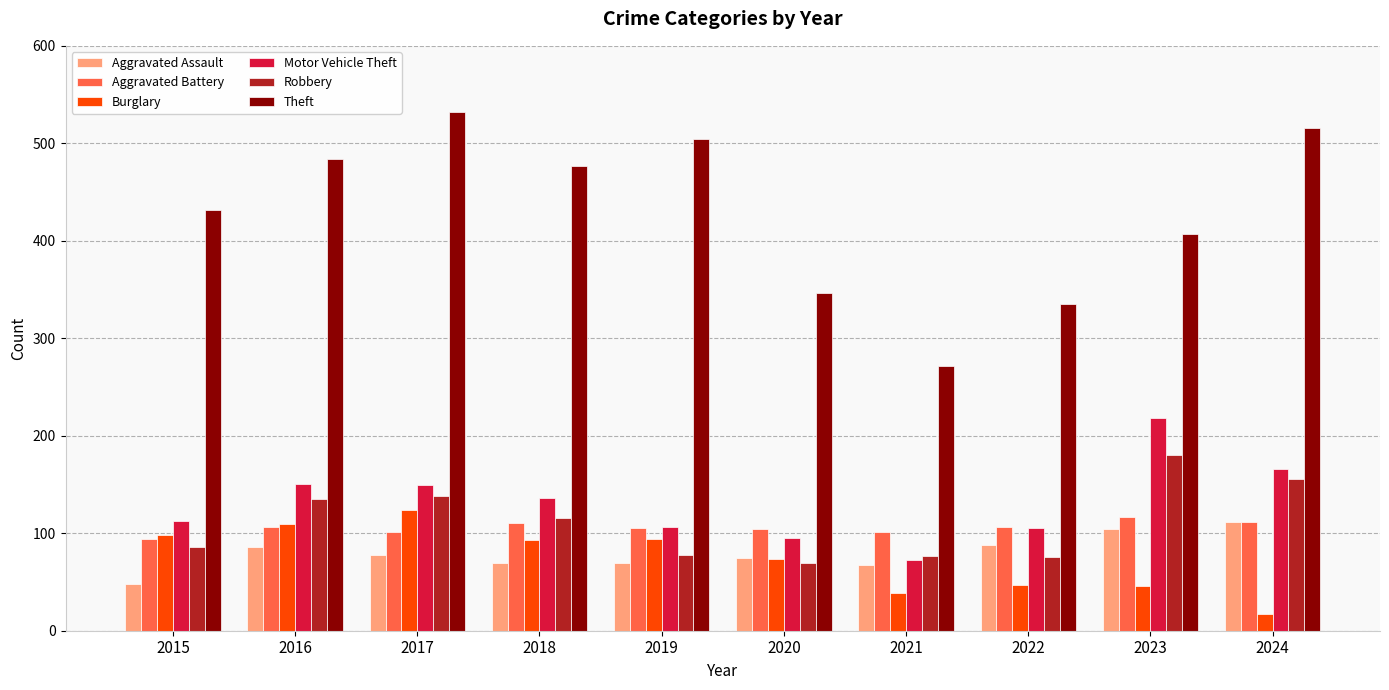

How many categories are shown in the chart?

10